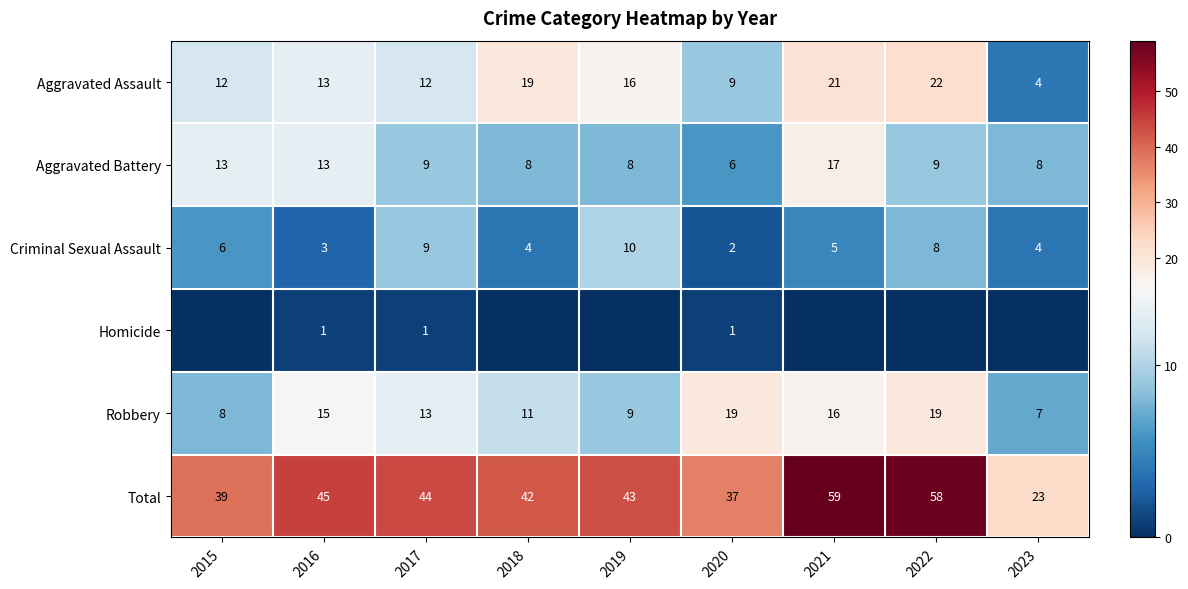

What is the difference between the Robbery values at 2016 and 2023?

8